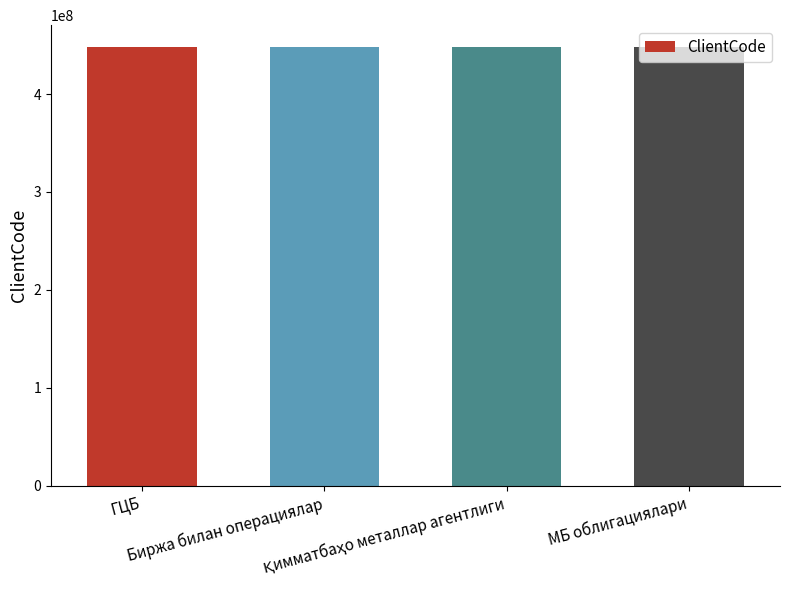

What is the sum of all values?

1791634013